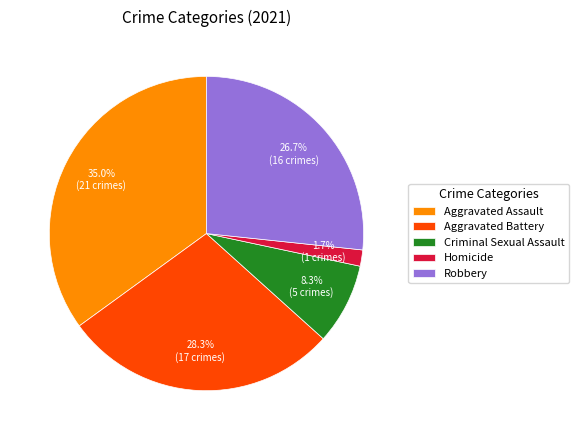

True or false: Aggravated Assault accounts for 35% of the total.

True